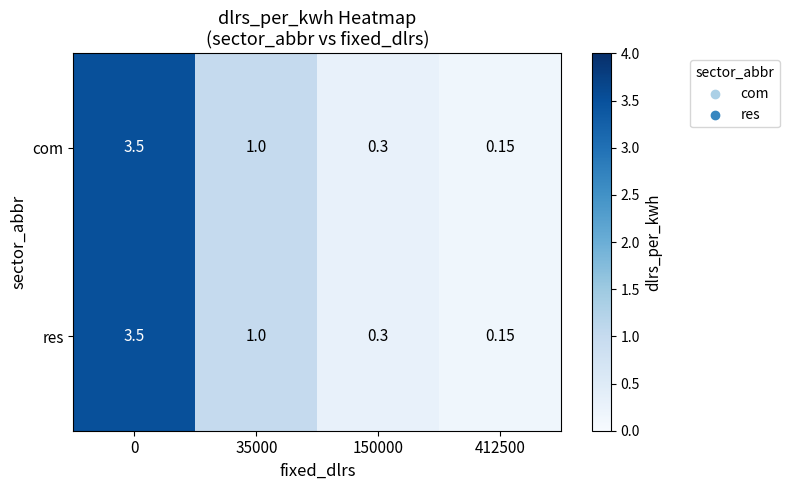

Is the value of res at 35000 greater than the value of com at 412500?

Yes